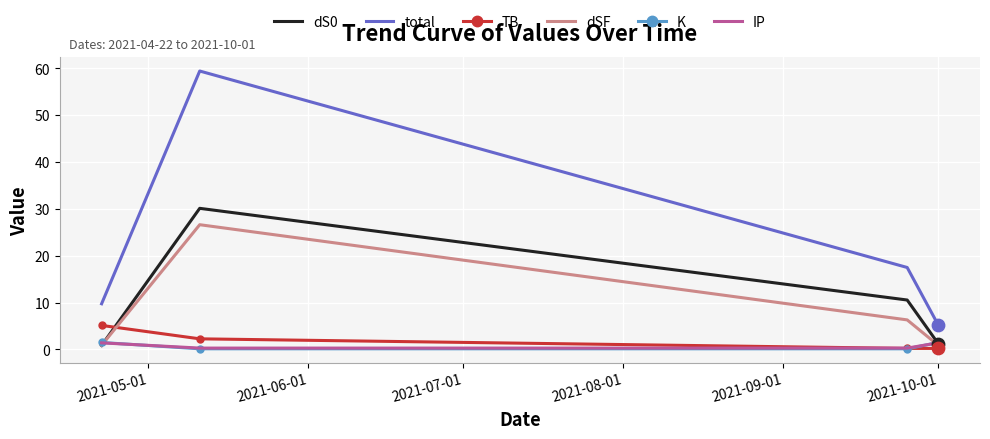

Which series has the largest total across all categories?

total